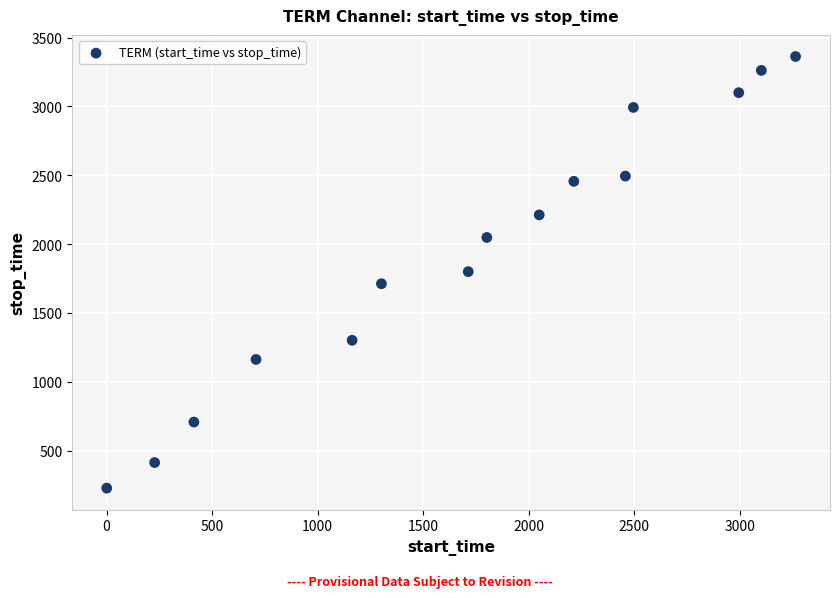

What is the range of Y values (max minus min)?

3136